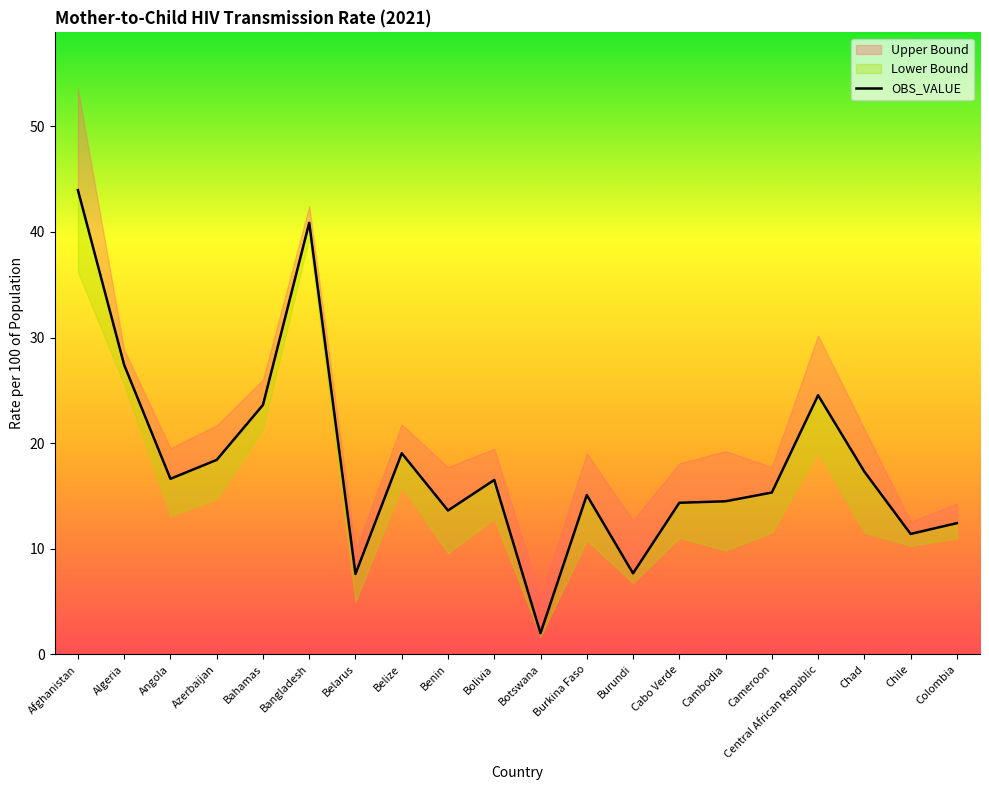

Is it true that the value at Algeria is 8.5?

False